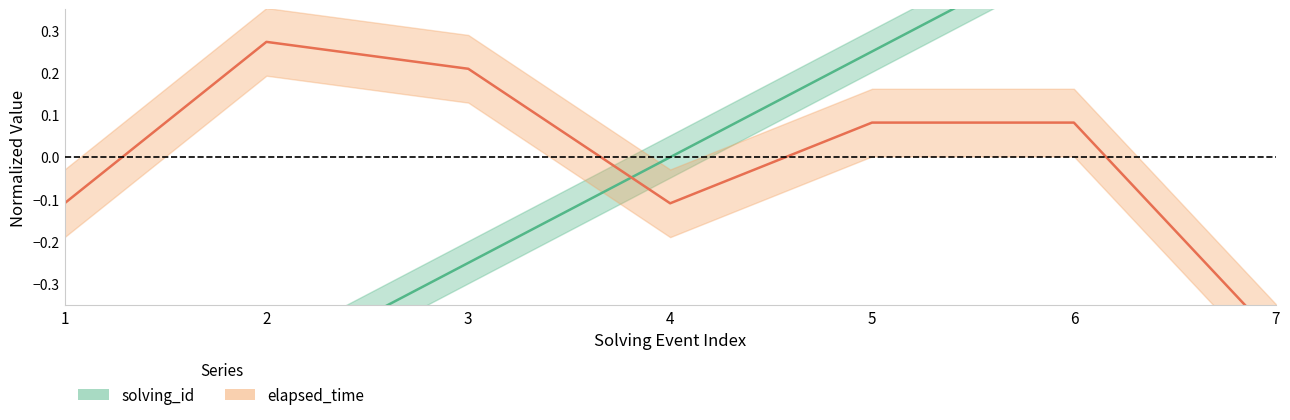

How many lines are shown in the chart?

2